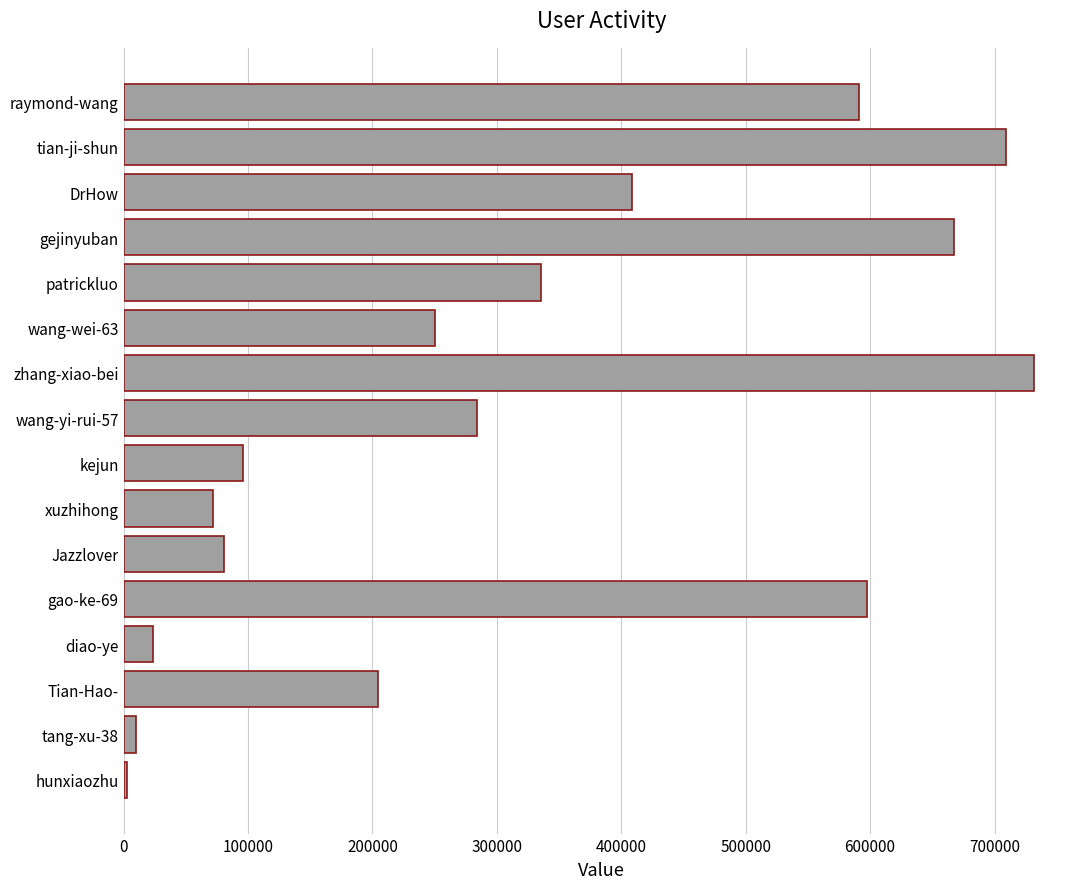

What is the difference between the maximum and minimum values?

729079